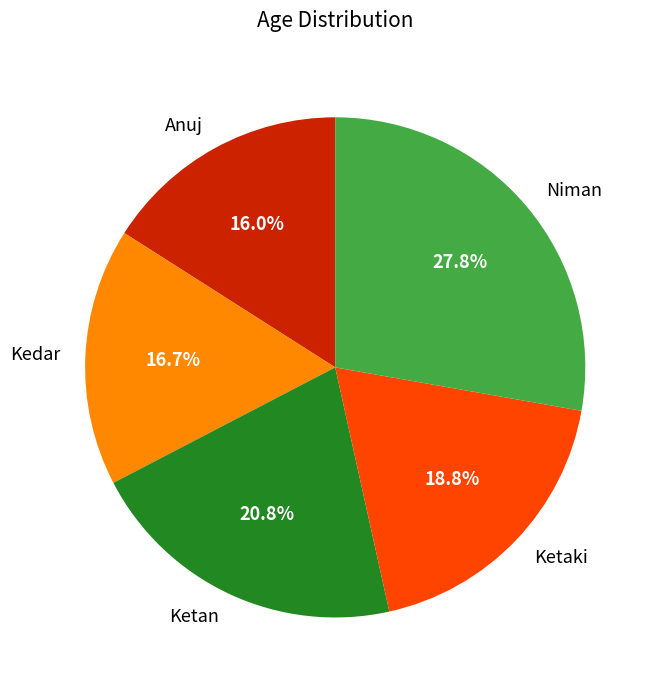

Count the number of slices in the pie.

5